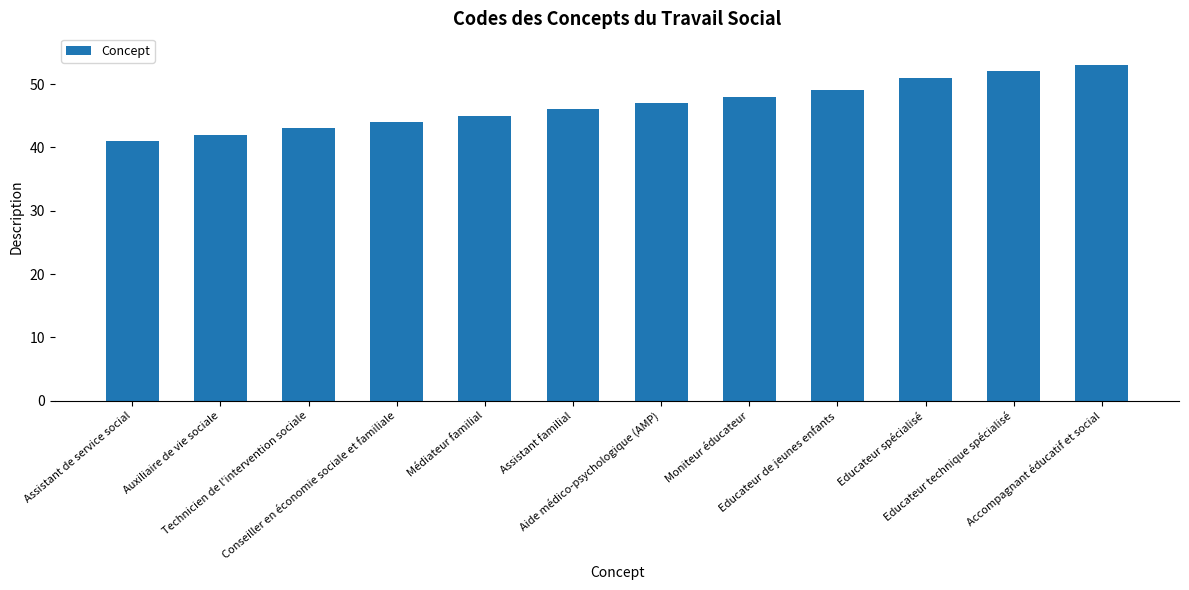

How many values are below 47?

6